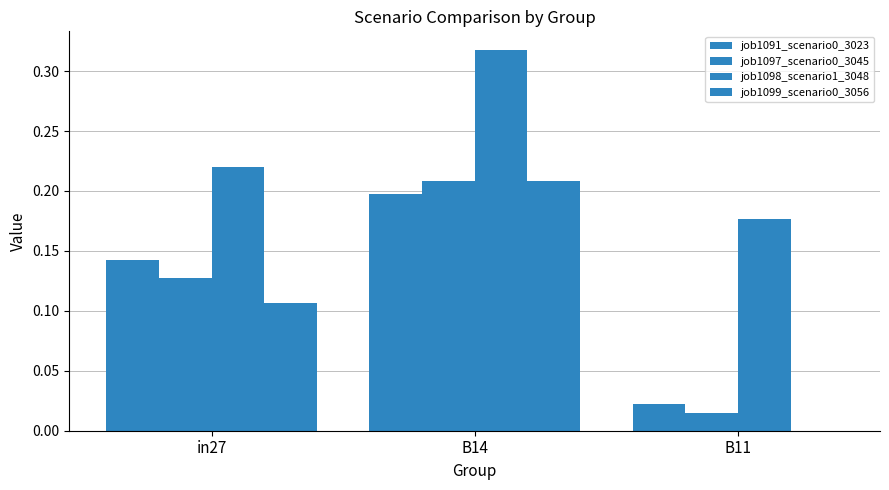

Reading left to right, list all the values displayed in this chart.

job1091_scenario0_3023: 0.1	0.2	0.0
job1097_scenario0_3045: 0.1	0.2	0.0
job1098_scenario1_3048: 0.2	0.3	0.2
job1099_scenario0_3056: 0.1	0.2	0.0